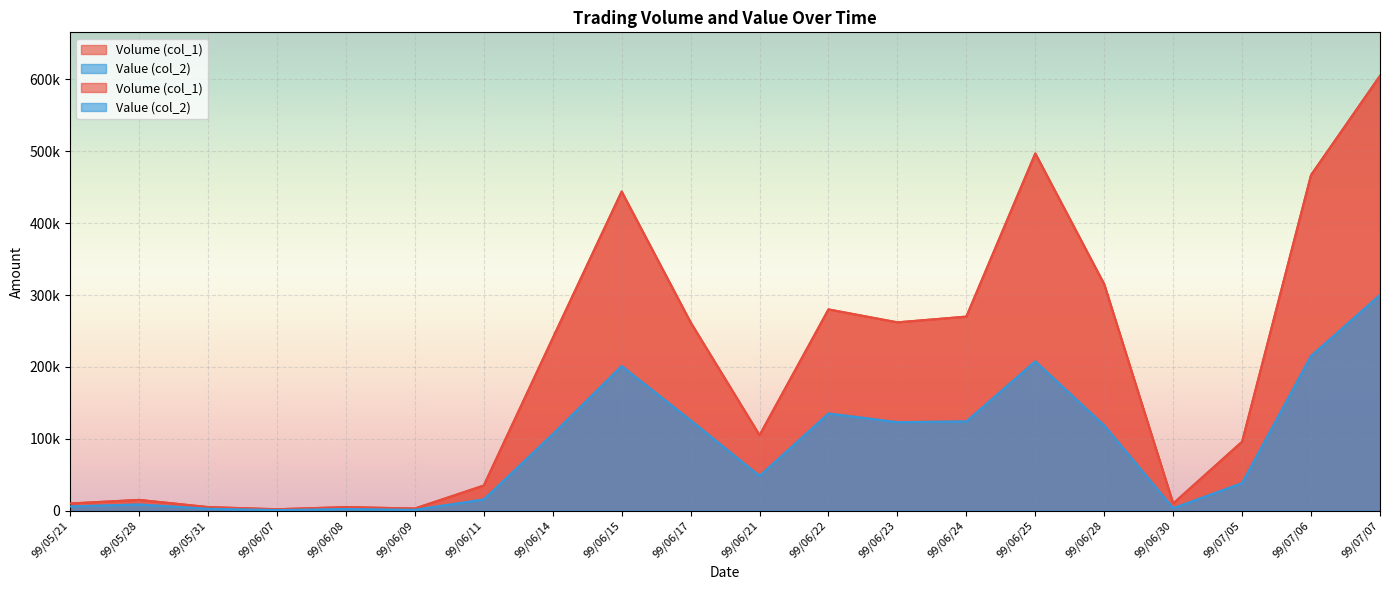

What is the value of the Volume (col_1) point at the 5th from the left?

5000